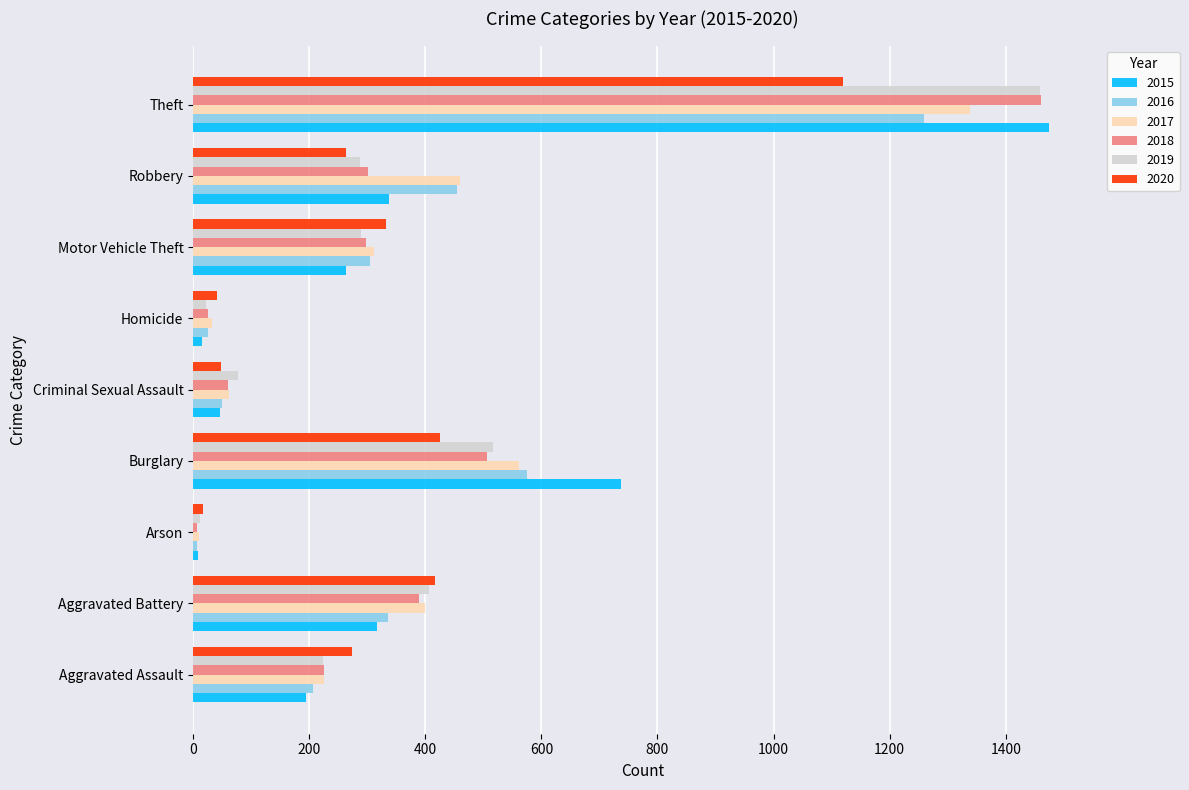

Which series has the largest range (max minus min)?

2015